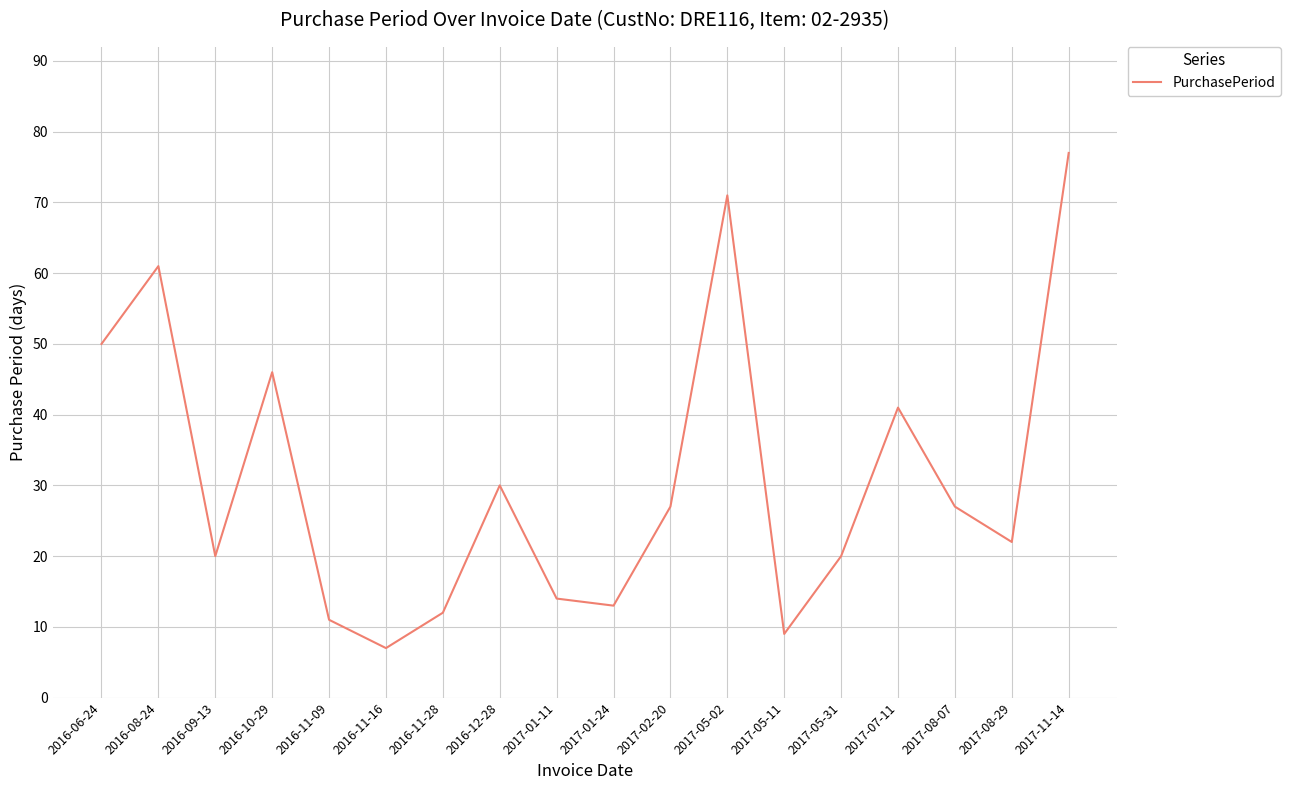

How many values are below 27?

9